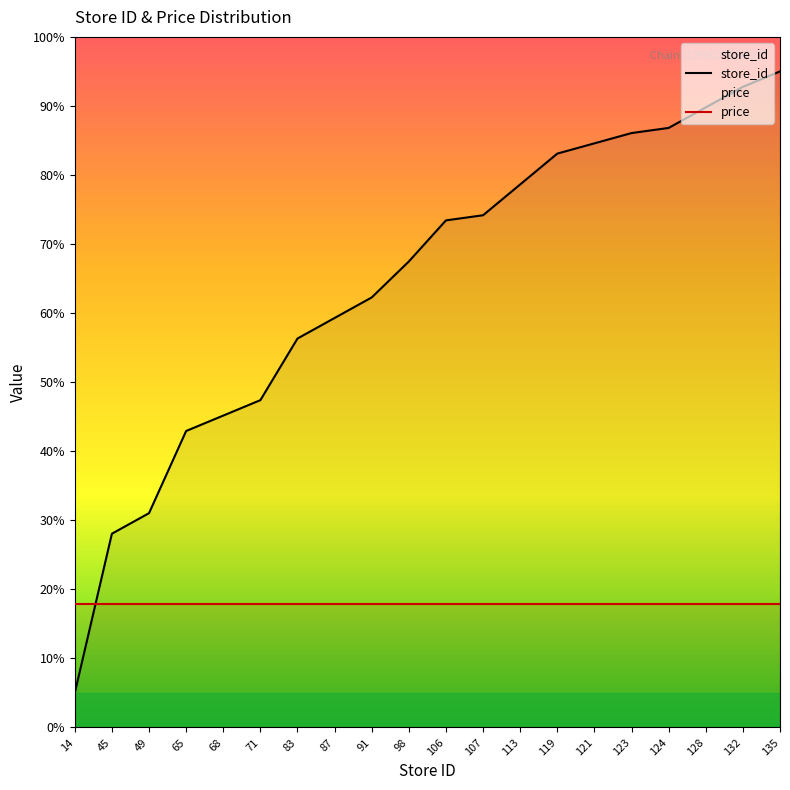

Count the number of data series in this chart.

2